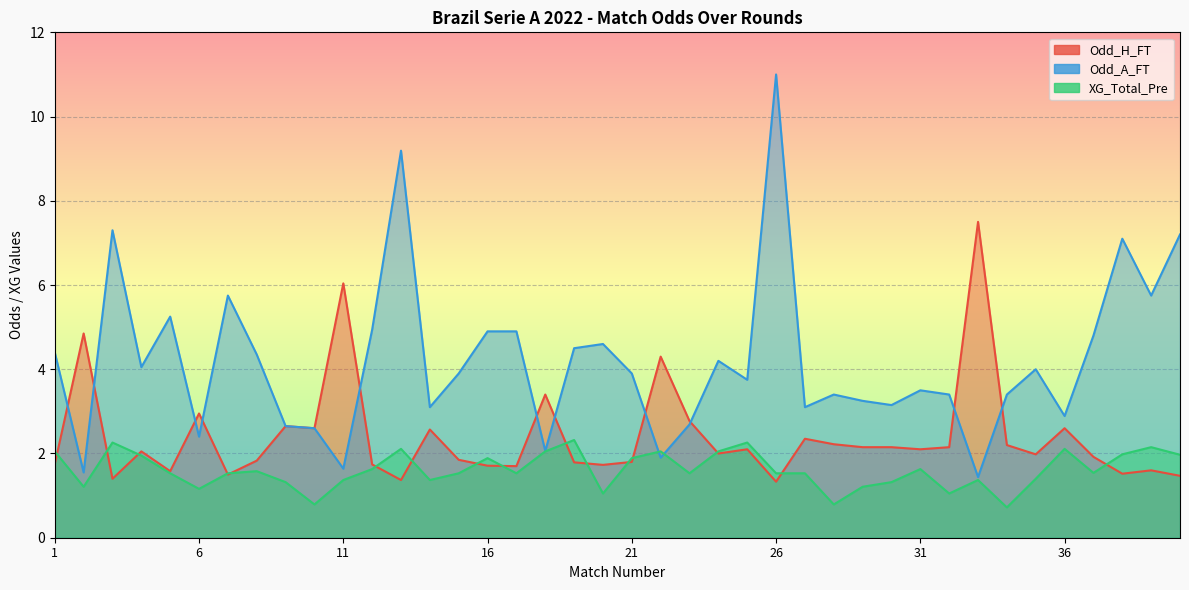

At how many categories does at least one series exceed 1?

40